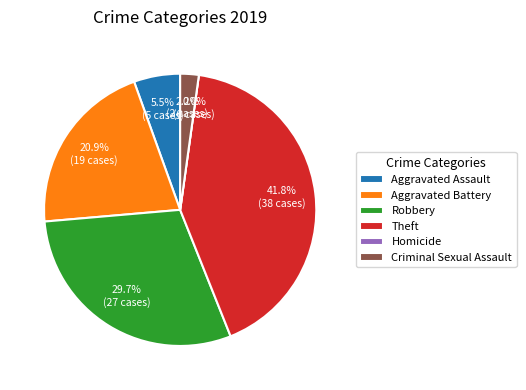

Combined, what portion of the pie is Robbery and Aggravated Assault?

35.2%